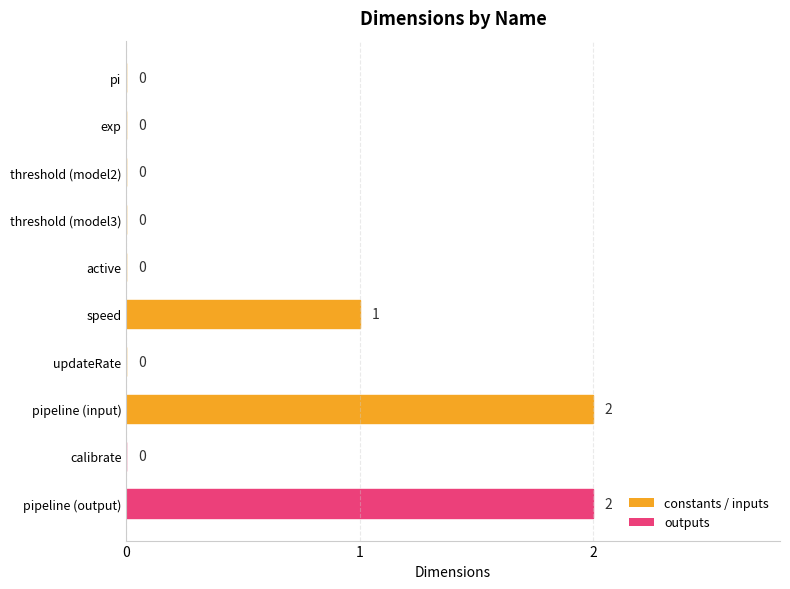

True or false: the data shows 3 at pipeline (input).

False